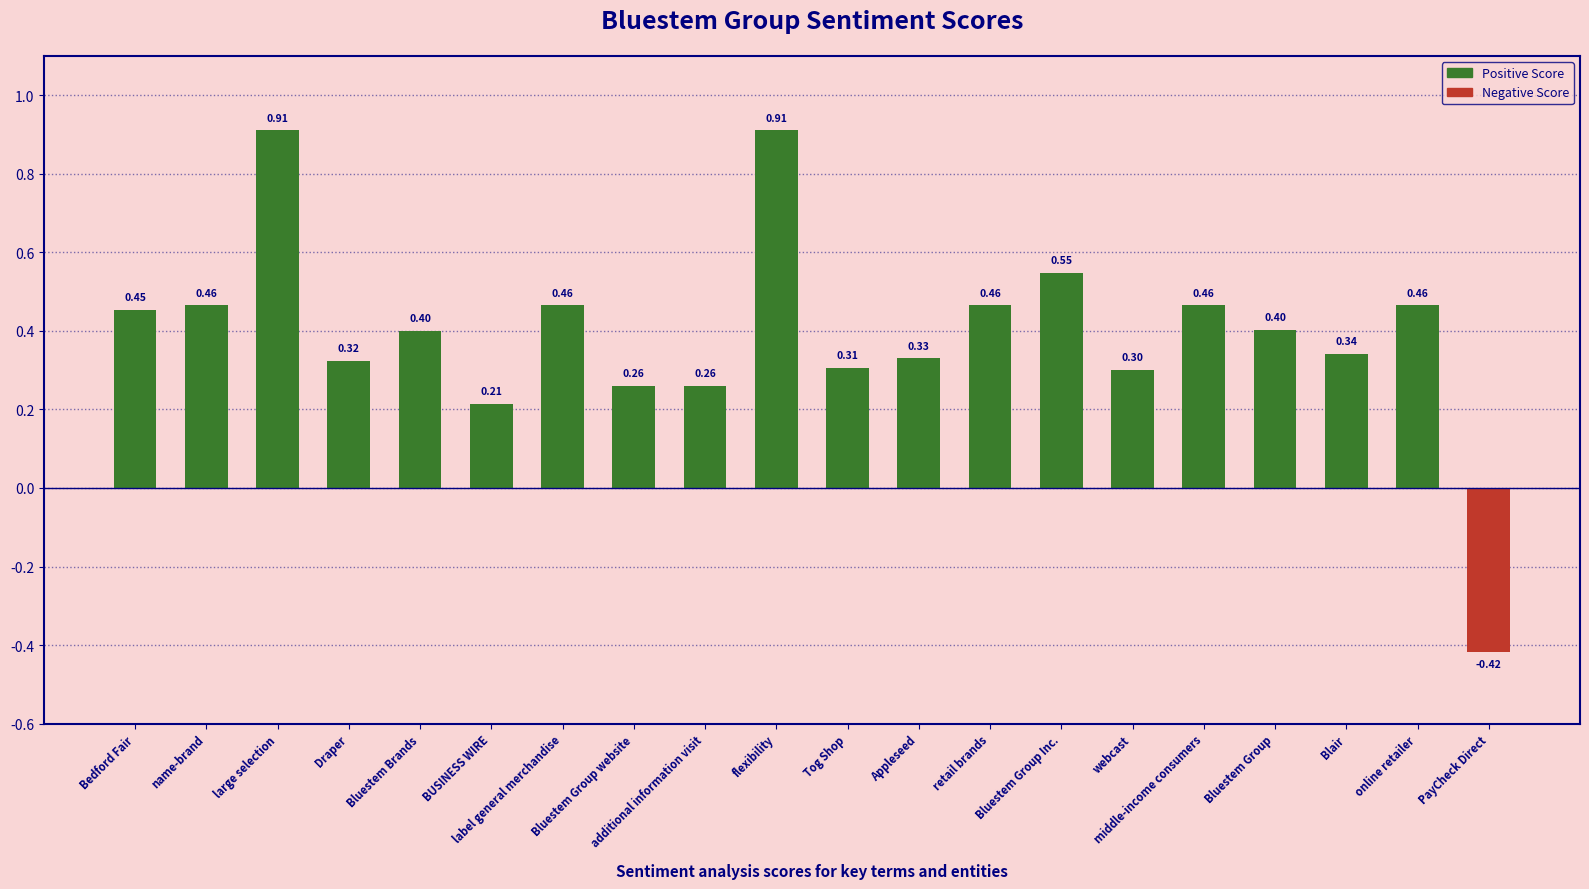

What is the difference between the maximum and minimum values?

1.3